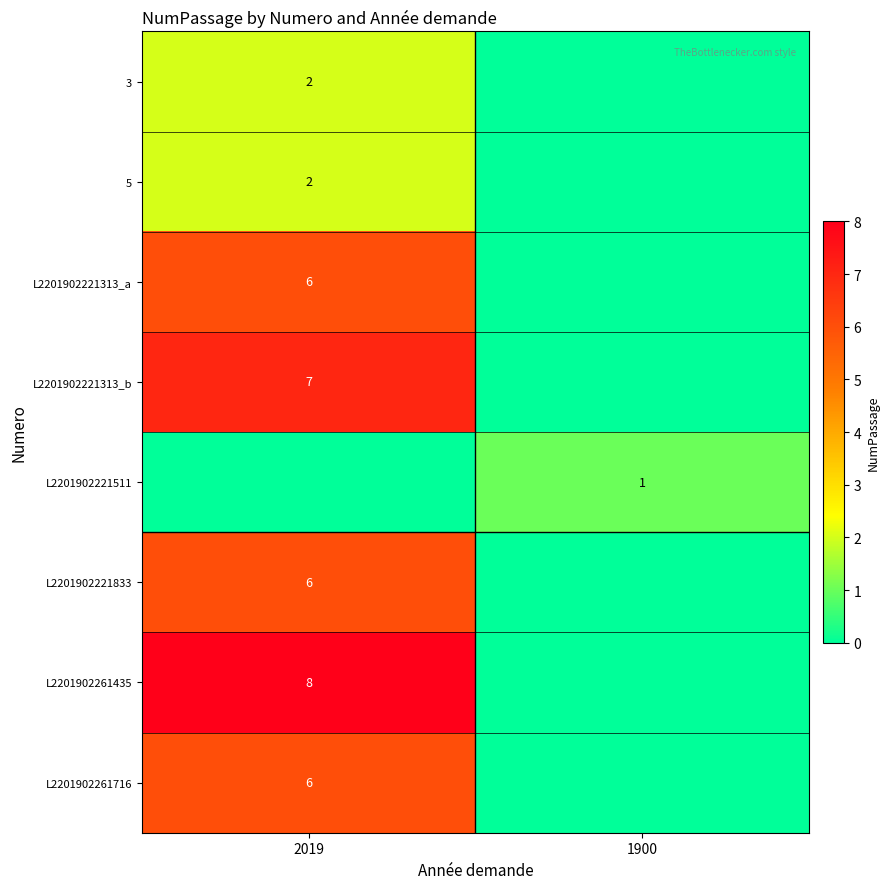

The value of L2201902221833 at 2019 is 8. True or false?

False